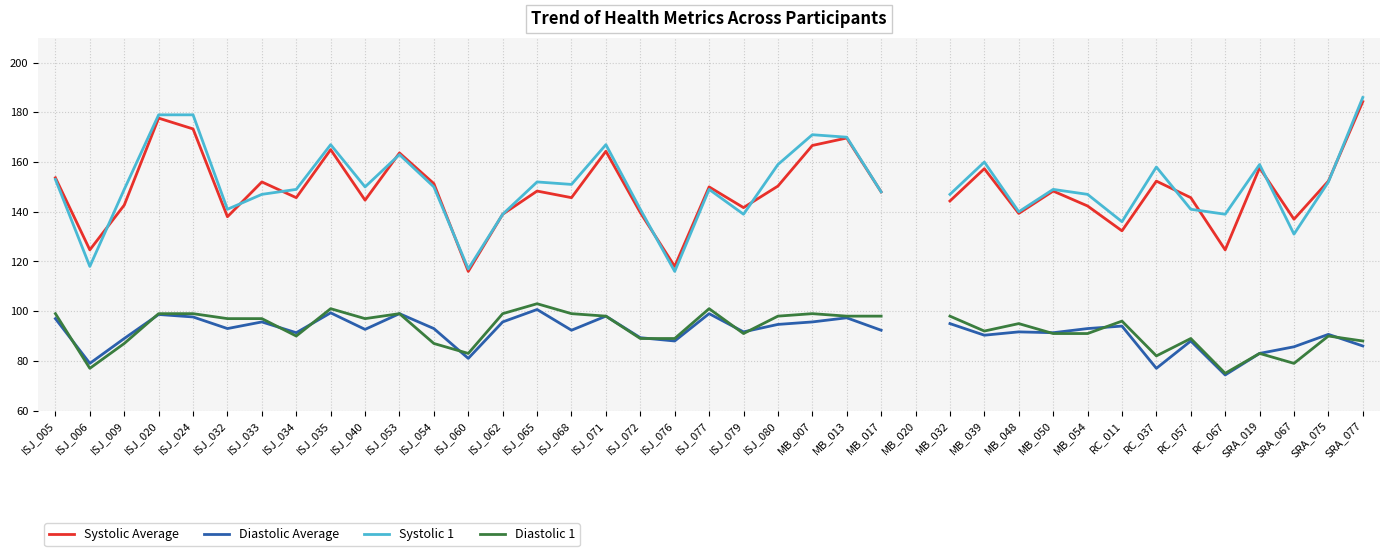

The value of Diastolic 1 at MB_048 is 95.0. True or false?

True